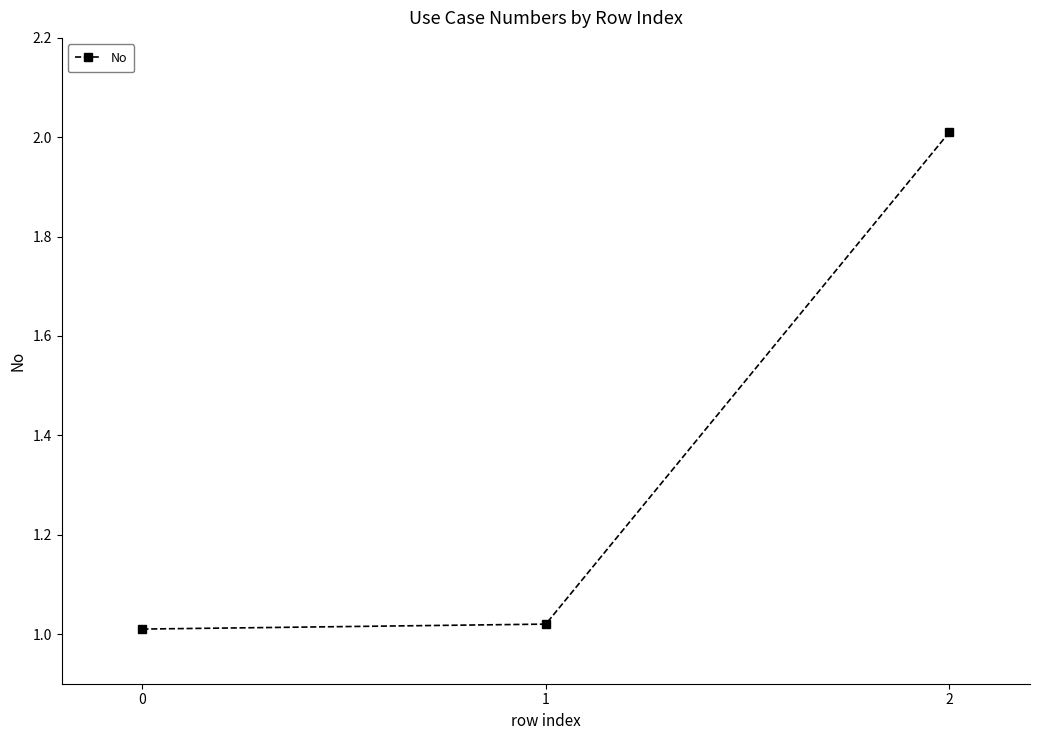

What is the value of the 3rd point from the left?

2.0